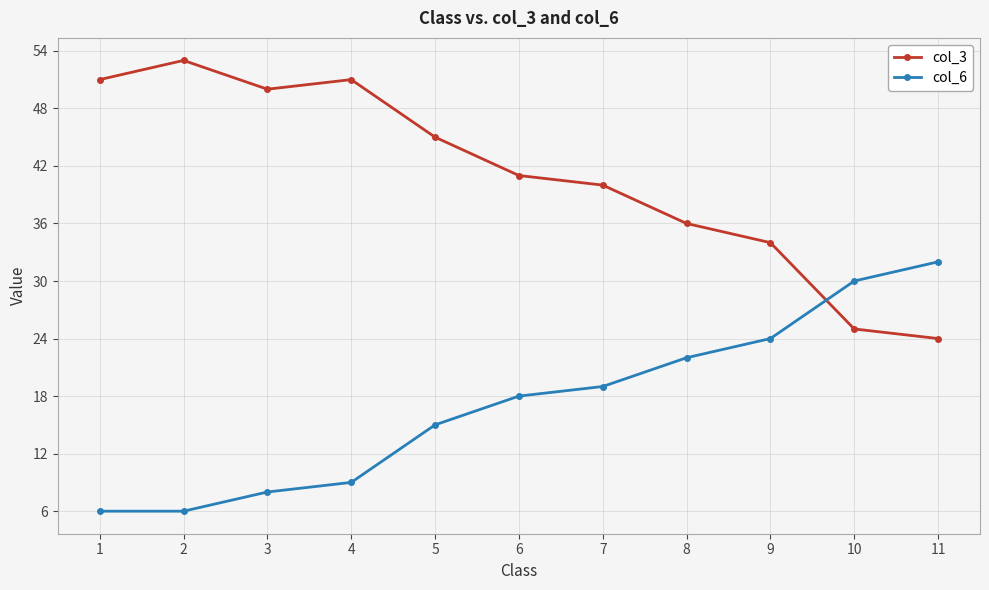

At how many categories does at least one series exceed 46?

4